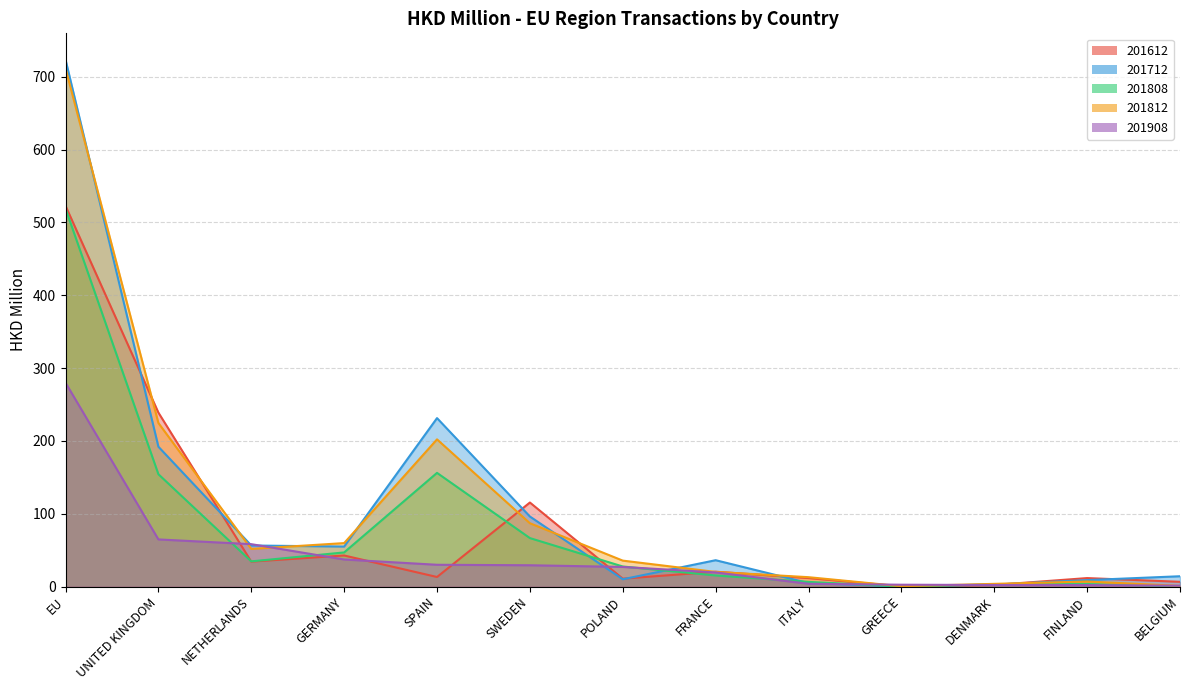

Reading left to right, transcribe all the data shown in this chart.

201612: 522.8	238.8	34.3	42.7	13.2	115.4	10.9	20.4	11.7	0.2	2.2	11.7	6.6
201712: 723.5	192.0	56.4	54.9	231.3	96.2	10.0	36.2	4.8	0.2	2.8	8.9	14.2
201808: 518.9	154.3	34.6	46.9	156.1	66.6	27.6	15.3	6.4	0.1	3.1	3.4	0.5
201812: 711.6	224.6	51.7	59.7	202.1	87.0	35.6	20.1	12.9	0.5	3.7	7.0	0.9
201908: 279.9	64.7	58.2	37.2	29.9	29.3	27.0	19.4	3.8	2.5	2.2	2.0	1.2